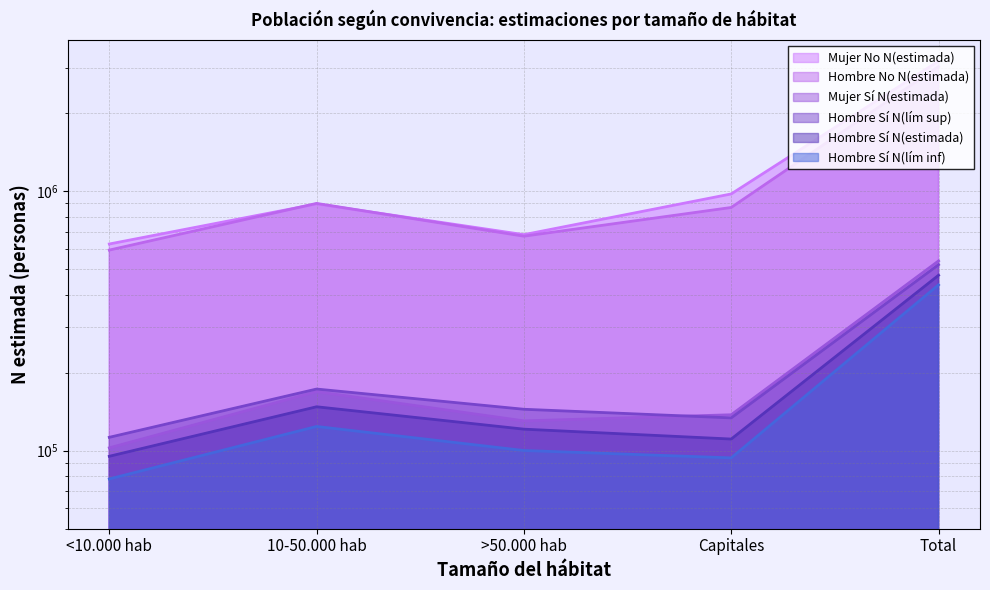

What is the label of the 2nd point from the right?

Capitales